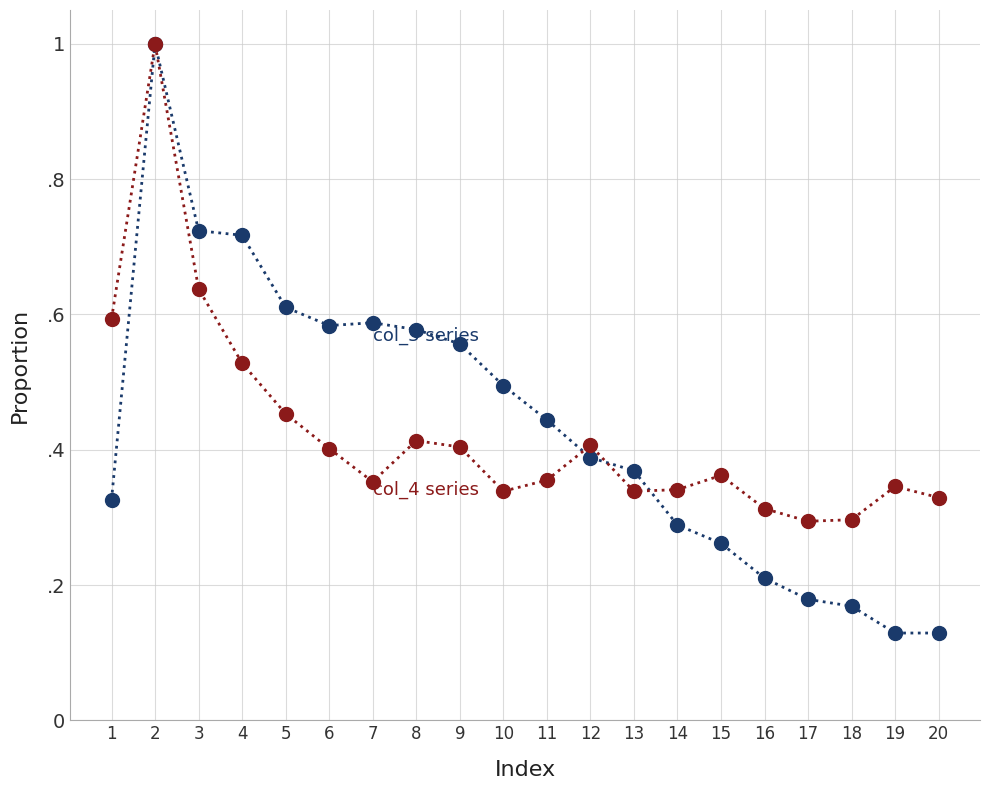

Is it true that col_3 (normalized) equals 0.3 at 1?

True